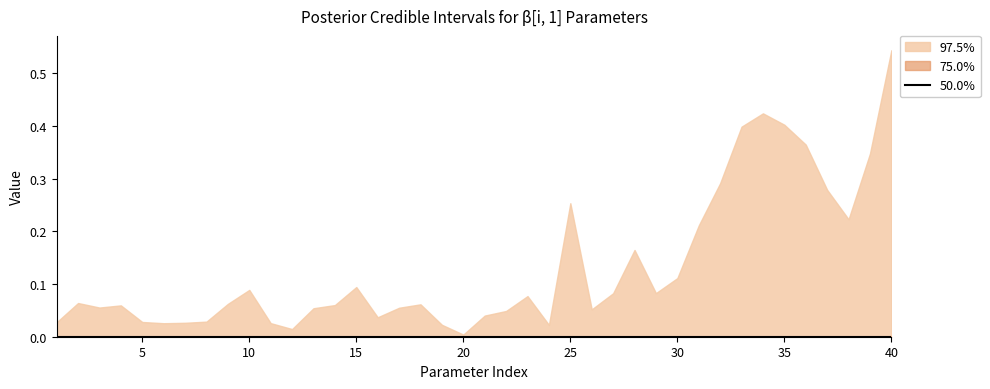

At which category is the sum across all series the highest?

40